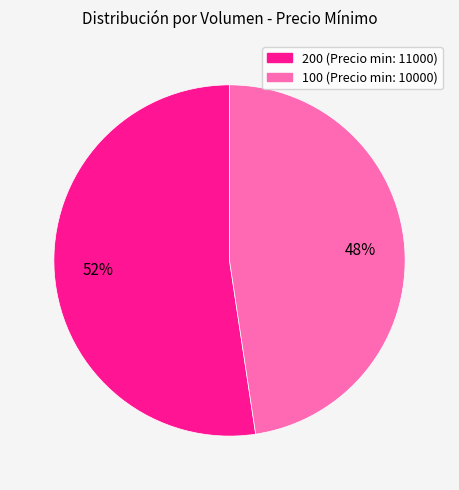

How many slices are in this pie chart?

2